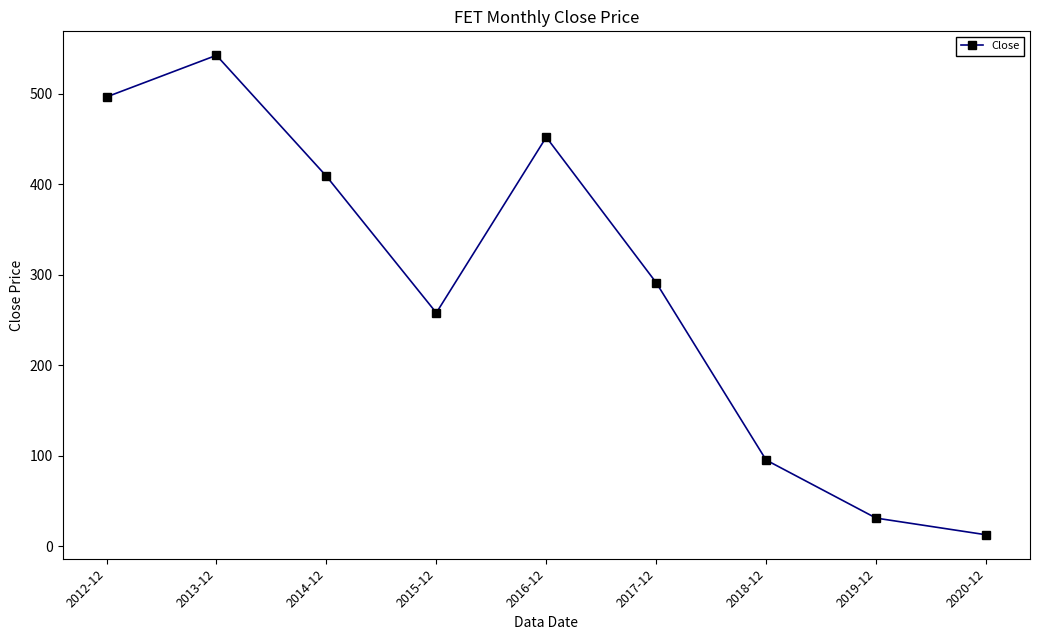

Is this an area chart (filled region under the line)?

No